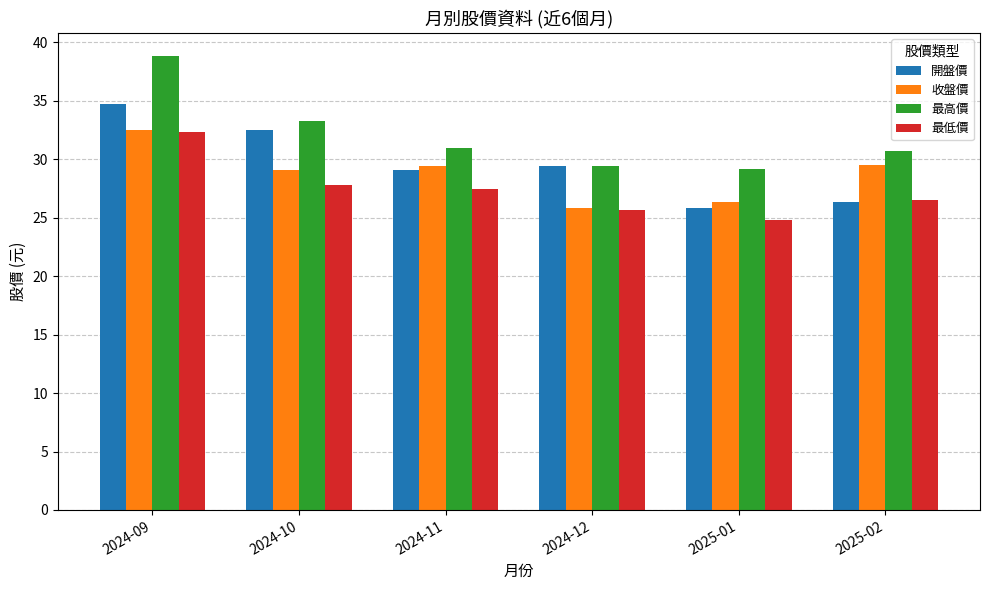

What is the average value of the 開盤價 series?

29.7